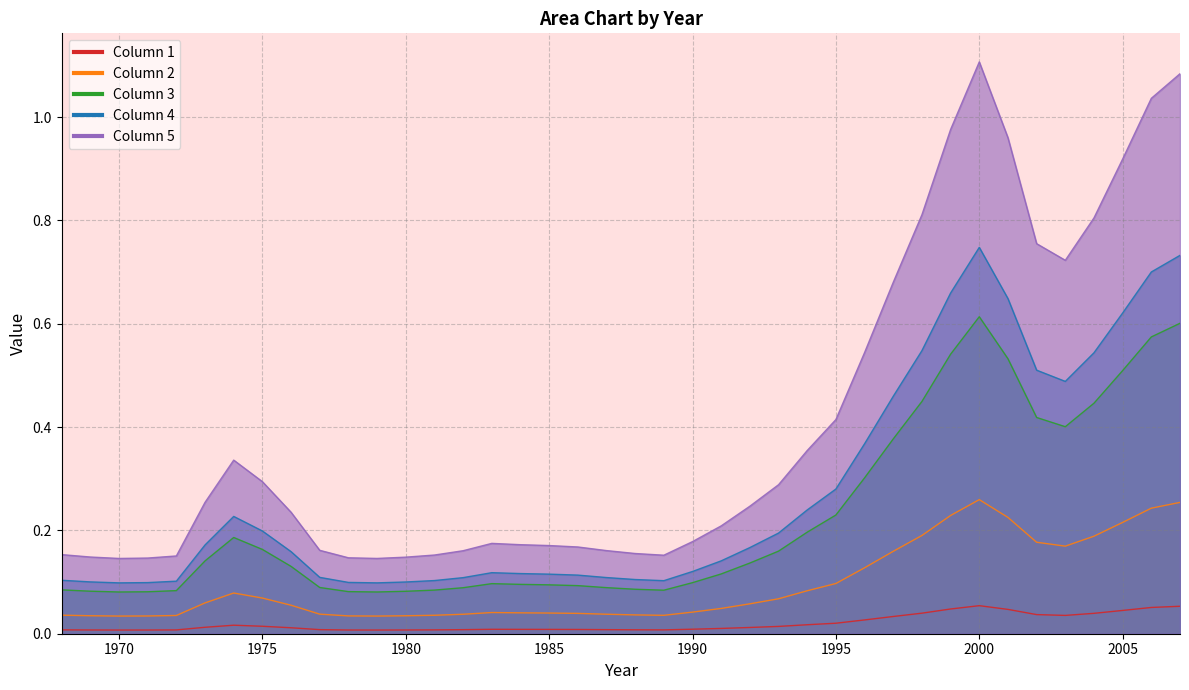

How many categories are shown in the chart?

40